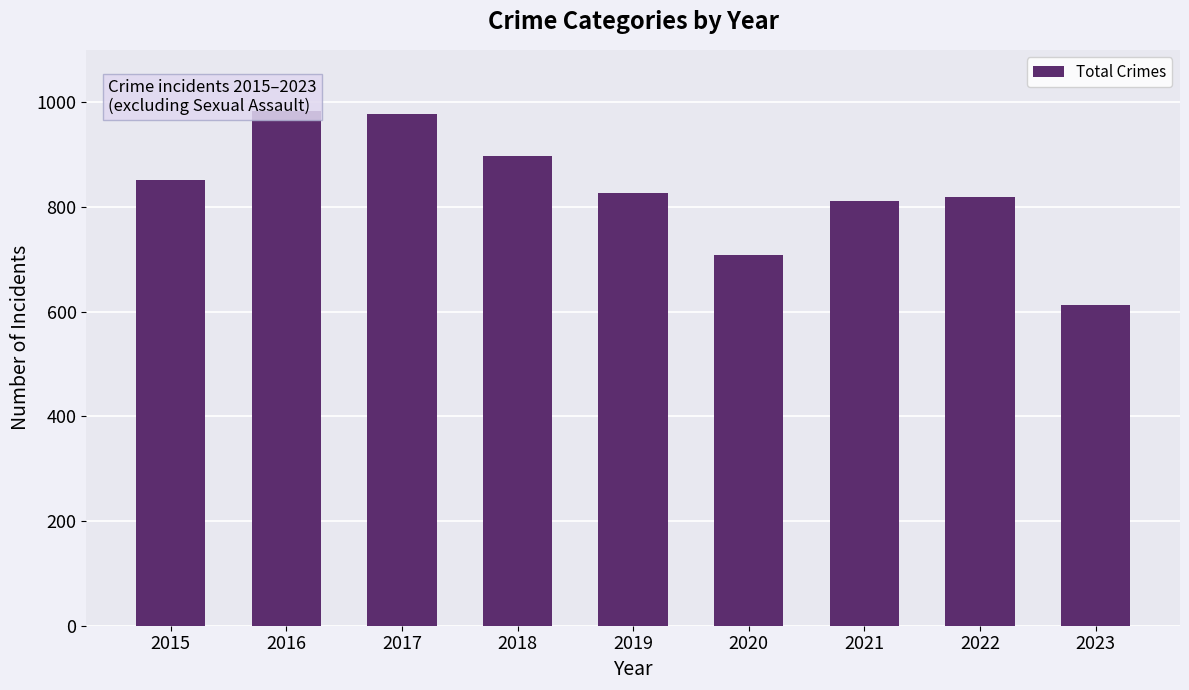

How many categories are shown in the chart?

9